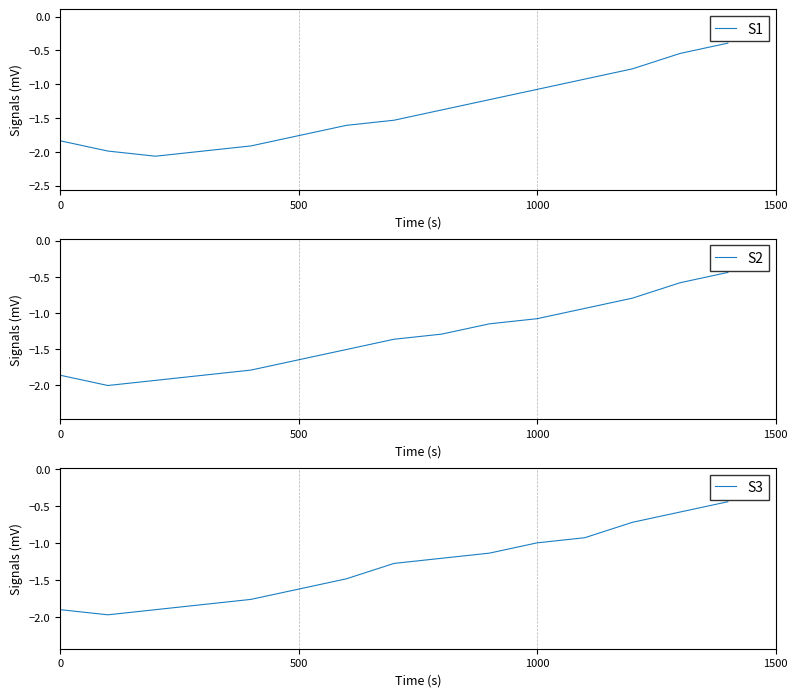

The S1 series shows -1.2 at 0. True or false?

False